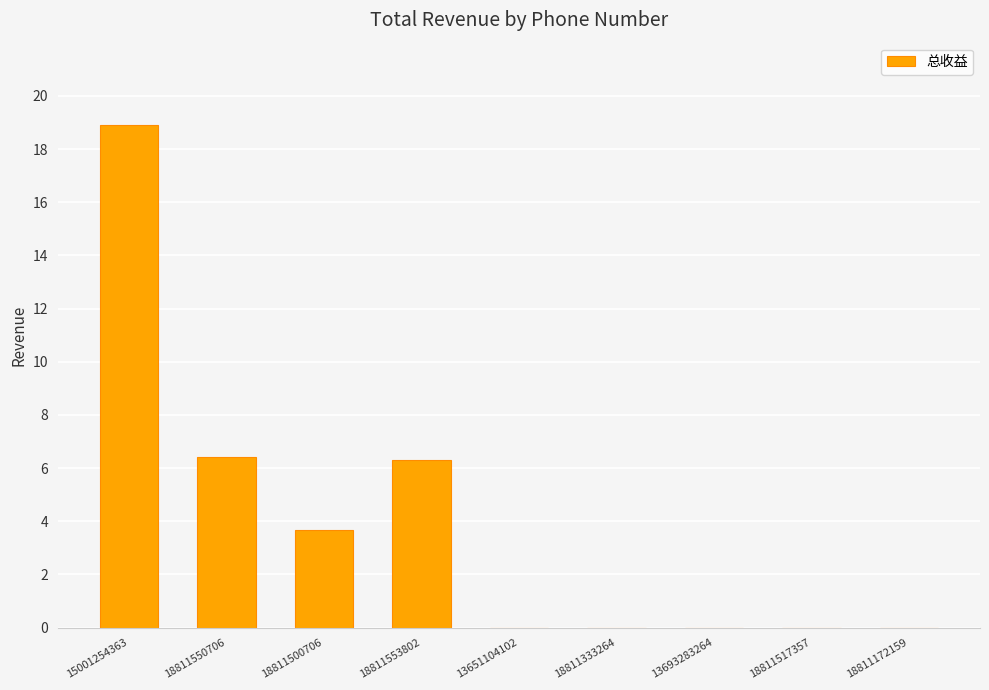

The value at 18811550706 is 6.4. True or false?

True